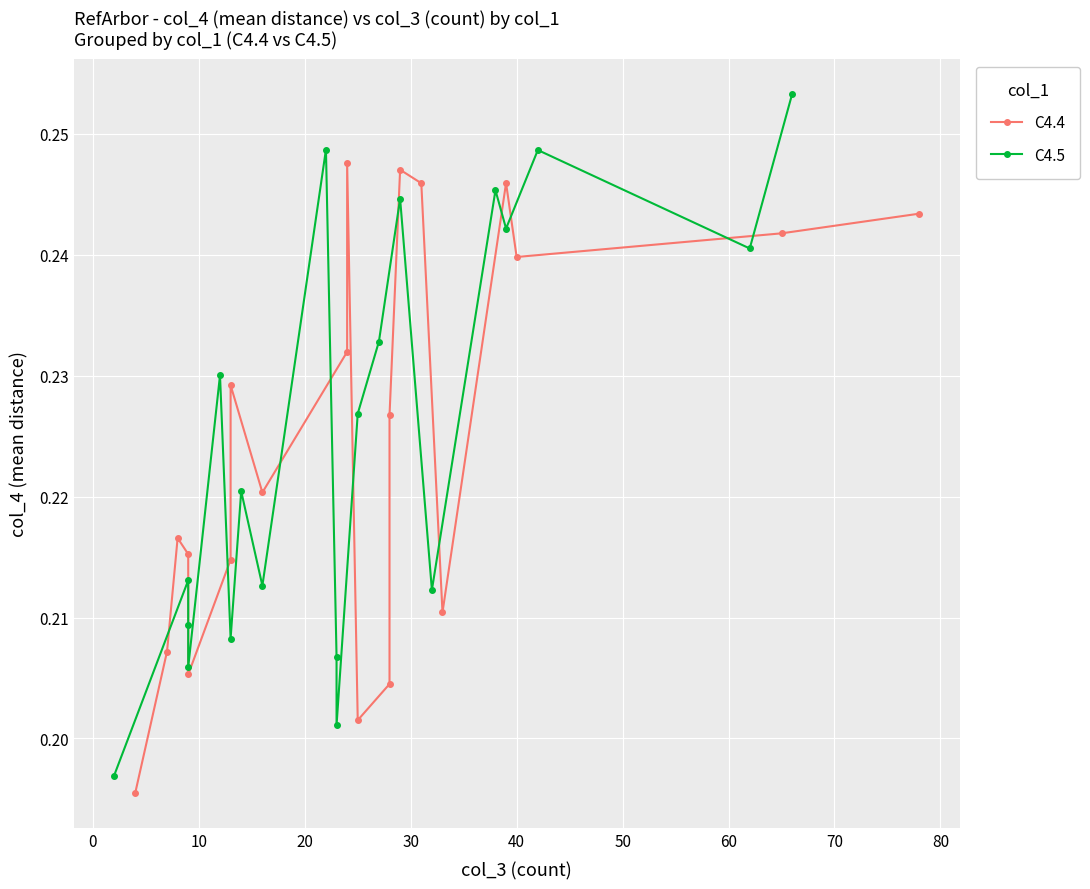

What is the sum of all C4.4 values?

4.5